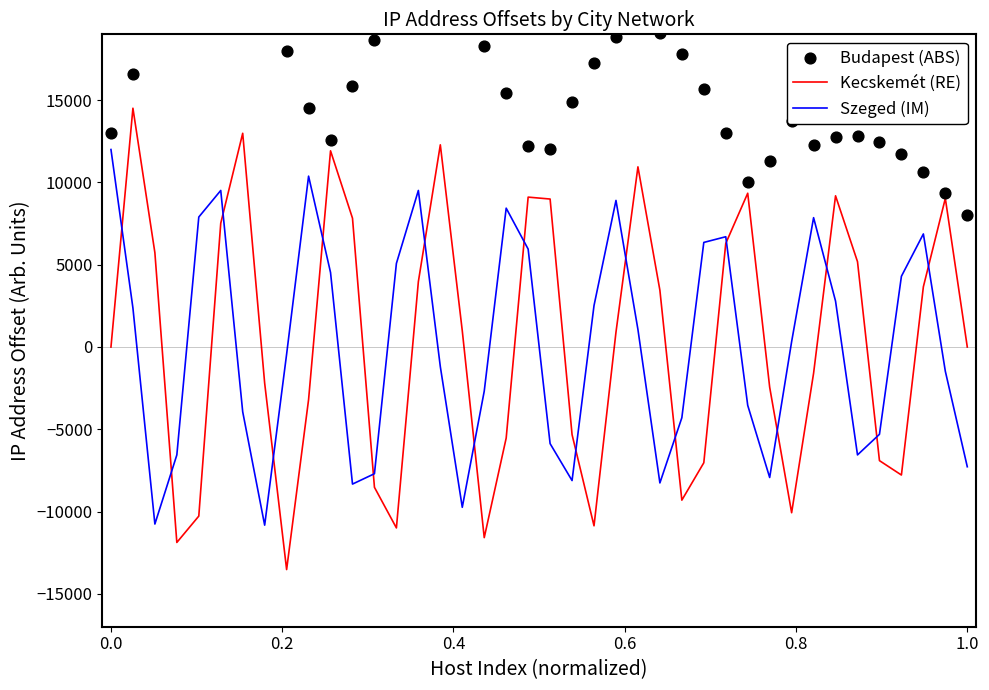

At how many categories does at least one series exceed 8993?

39